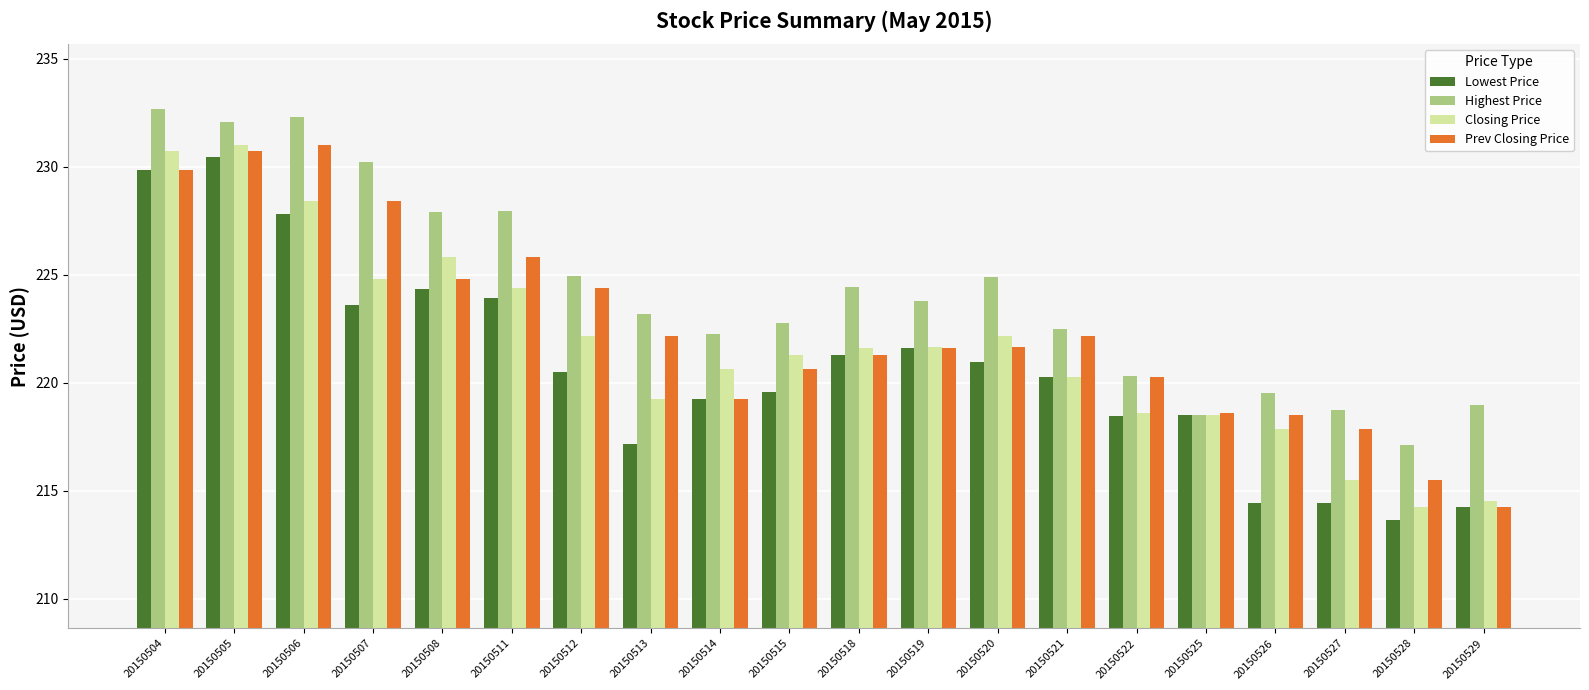

What is the spread (max minus min) of values at 20150505?

1.6